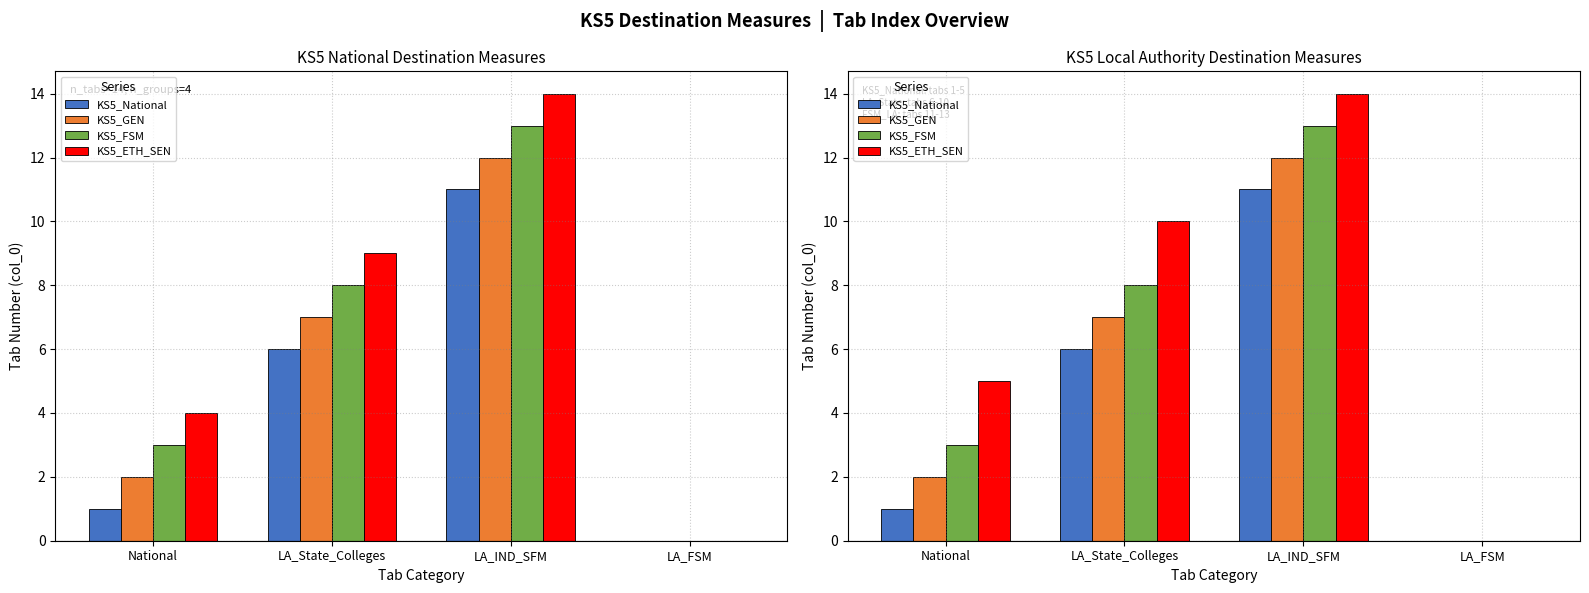

What position from the right is LA_IND_SFM?

2